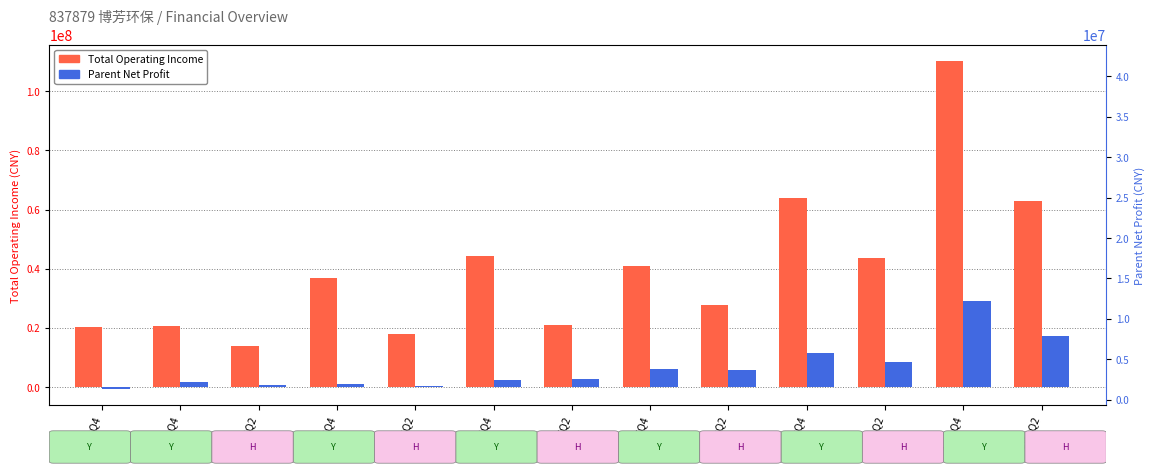

Reading right to left, extract all data points from this chart.

Total Operating Income: 62752158.8	110081827.2	43698659.0	63828982.4	27887175.0	40951305.0	20999798.0	44269153.7	18008066.5	37021921.0	13973700.2	20706799.5	20251371.0
Parent Net Profit: 17214812.5	29253800.6	8501553.2	11632836.6	5665789.1	6035299.9	2871674.1	2433398.1	542184.1	1168023.0	559525.2	1624008.7	-504205.9